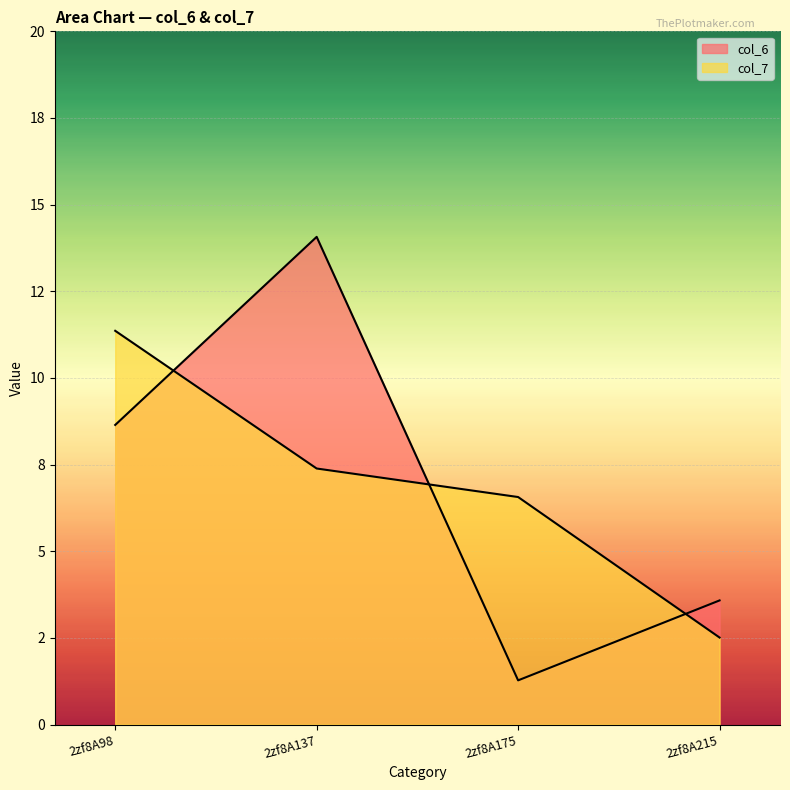

What is the difference between the highest and lowest values at 2zf8A215?

1.1